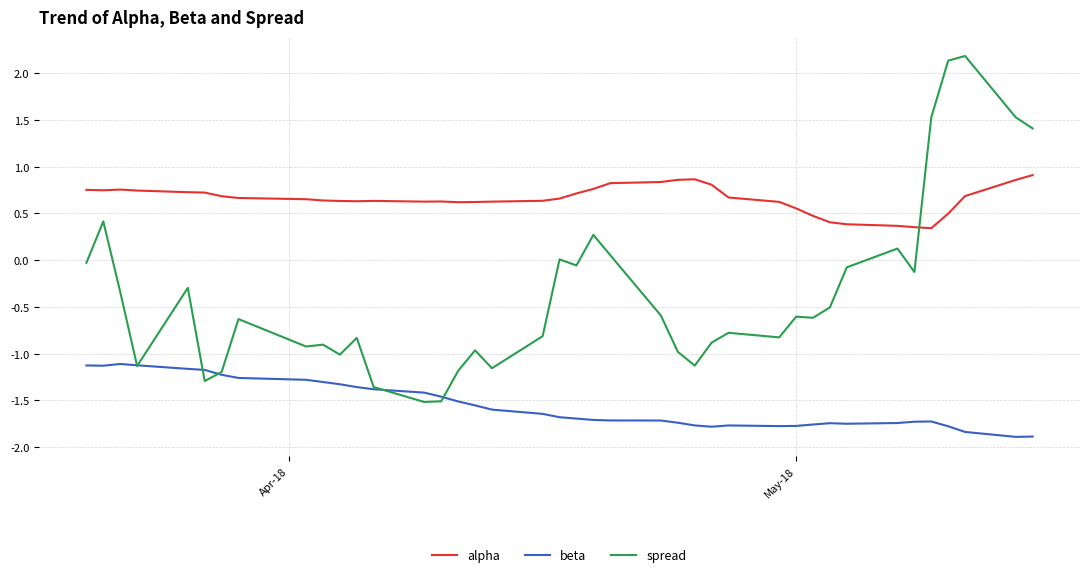

True or false: alpha and beta cross at least once.

False